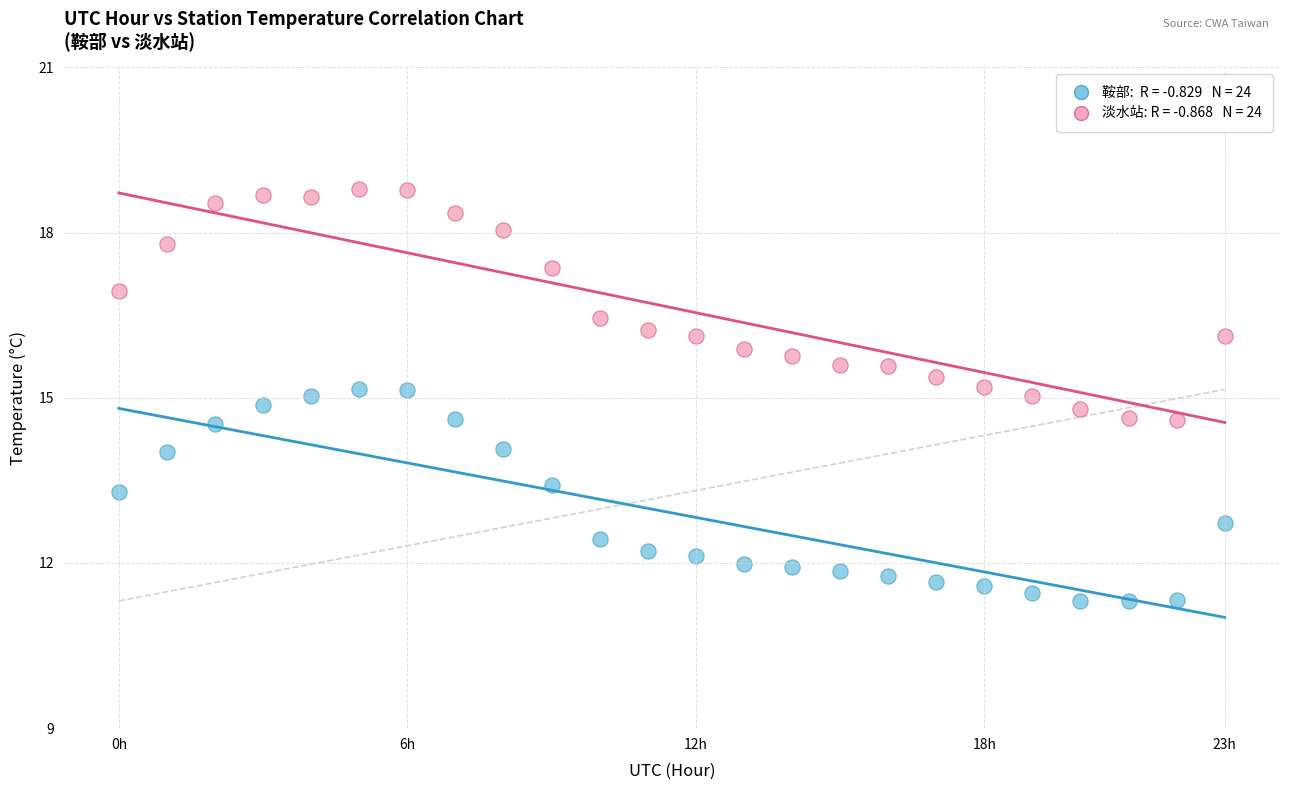

Across all data points, what is the range of Y values (max minus min)?

7.5